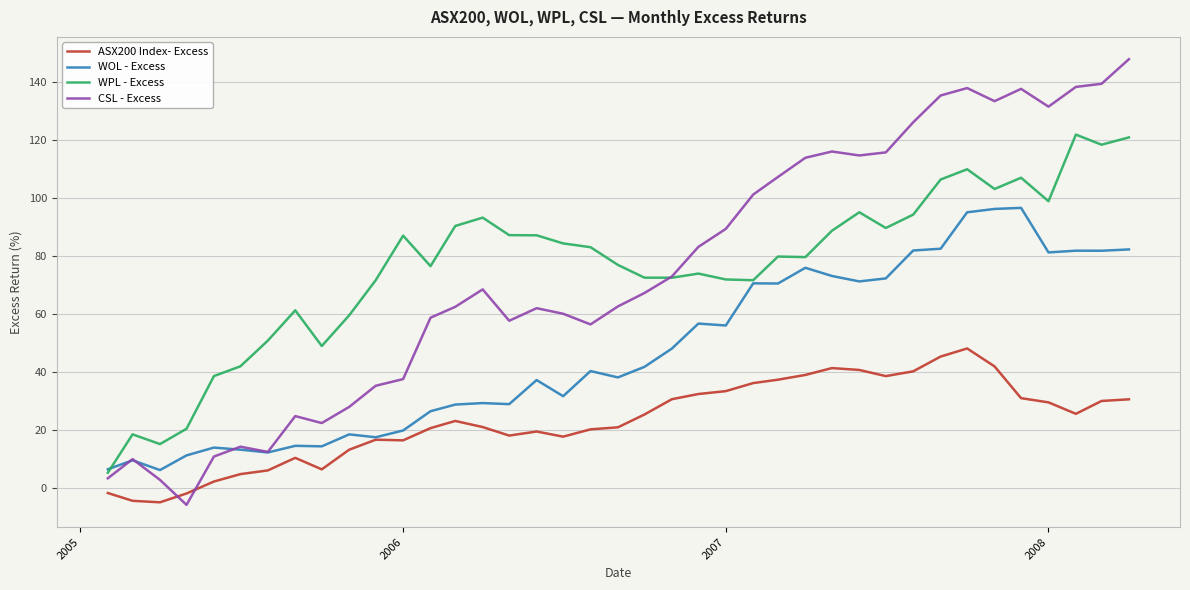

True or false: WPL - Excess and ASX200 Index- Excess cross at least once.

False